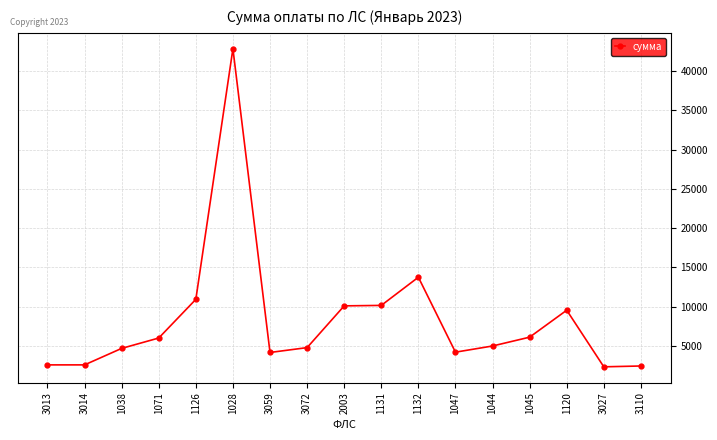

Where is the first local maximum?

1028